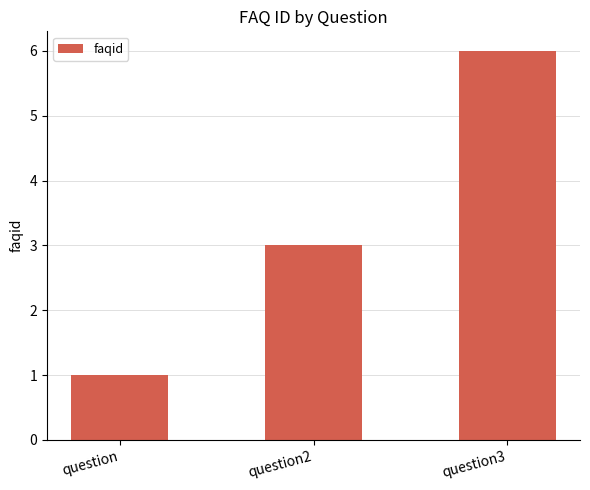

Which has a higher value, question3 or question2?

question3